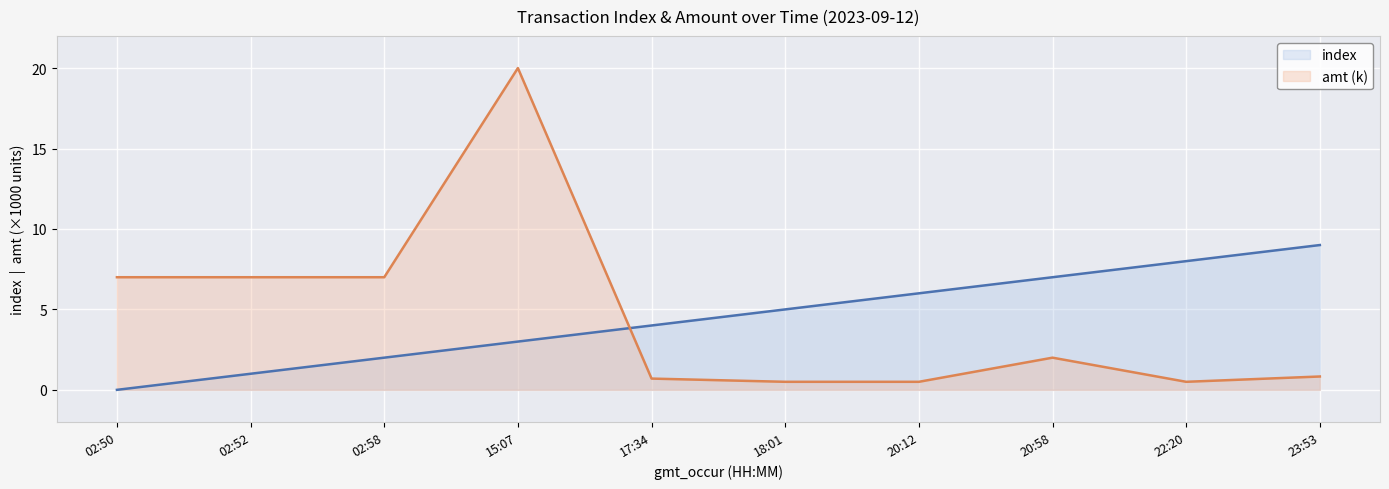

What is the difference between the maximum and minimum values in the index series?

9.0